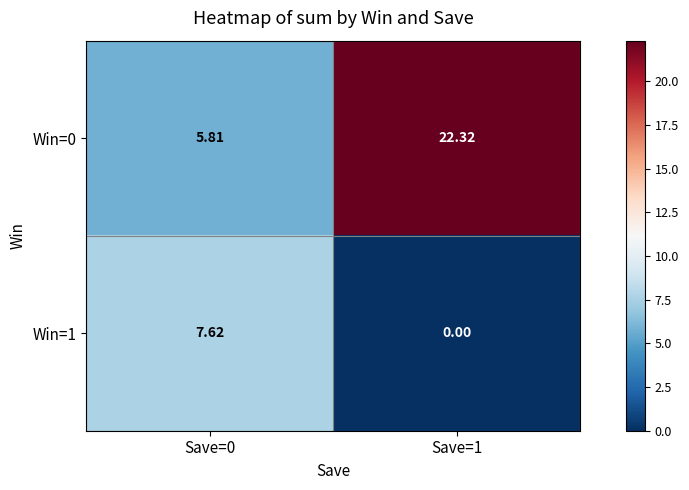

Is the value of Win=0 at Save=0 greater than the value of Win=1 at Save=1?

Yes